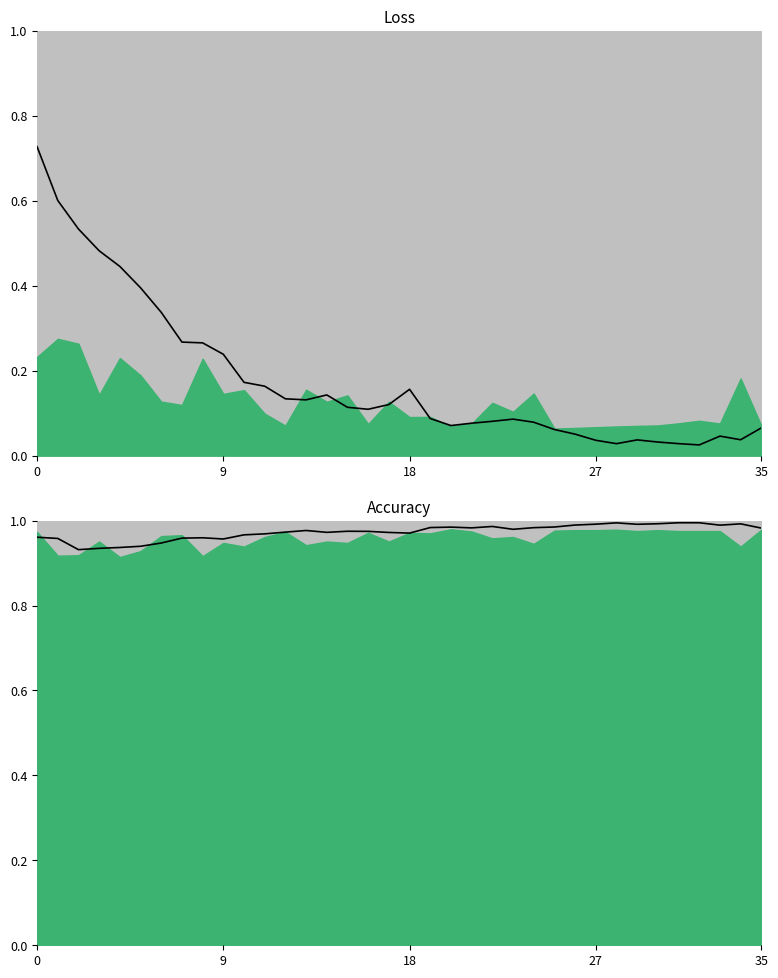

Where is the first local maximum for accuracy?

8